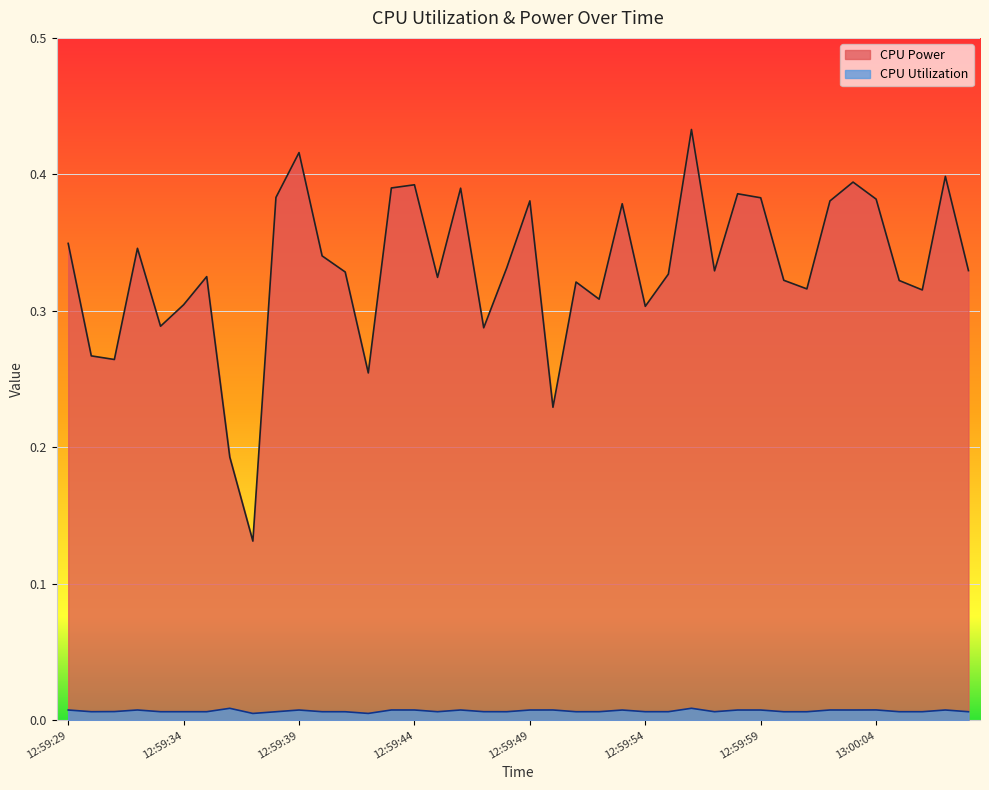

Is it true that CPU Utilization equals 0.0 at 13:00:01?

True